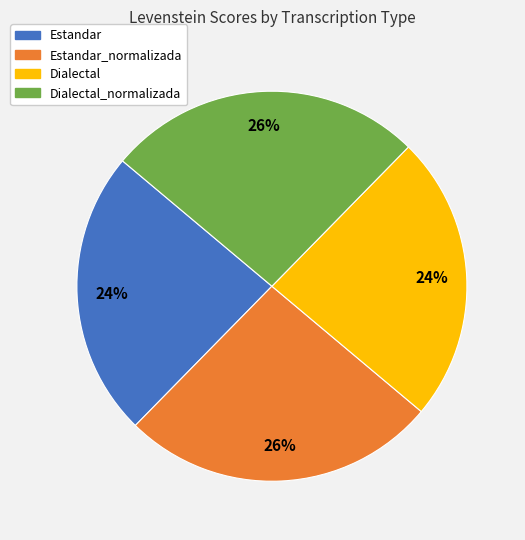

Is there a majority slice in this chart?

No